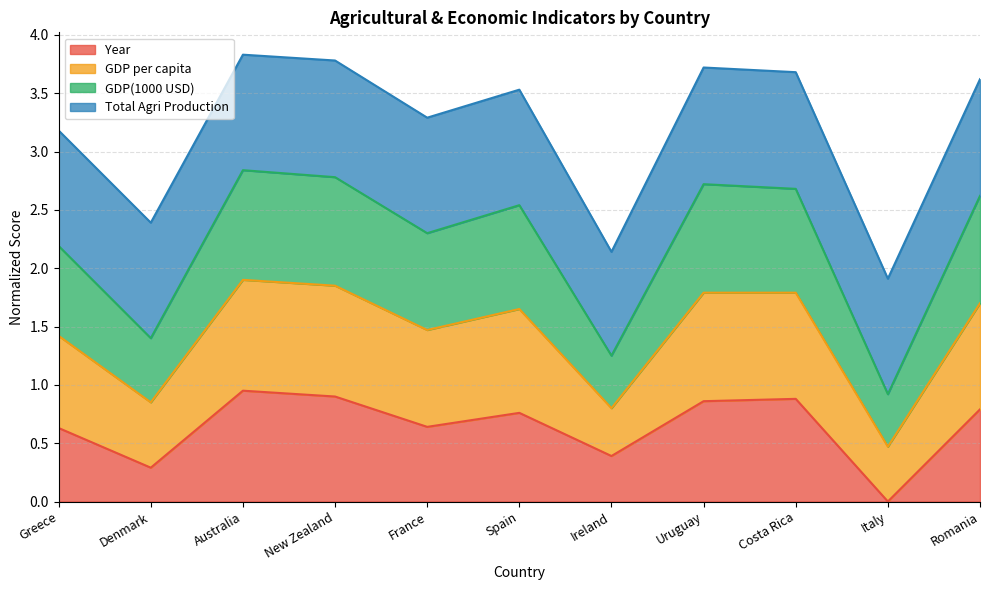

The value of Year at Costa Rica is 0.9. True or false?

True